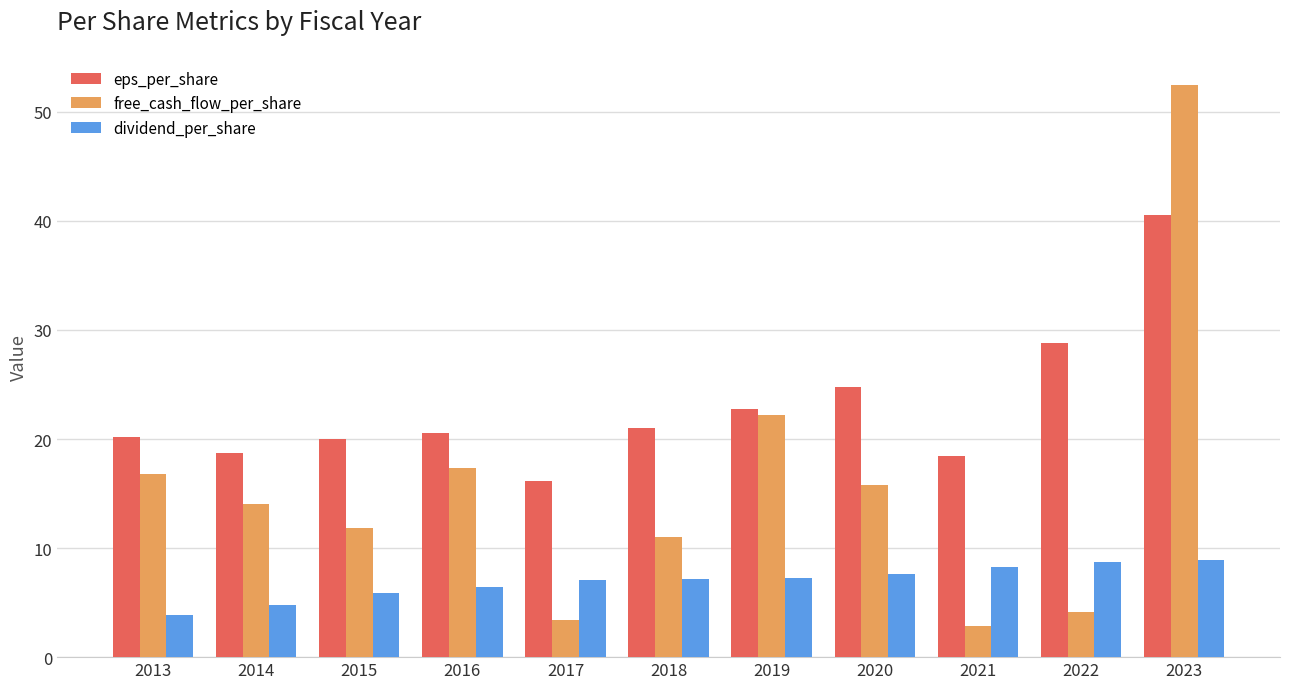

How many groups of bars are there?

11